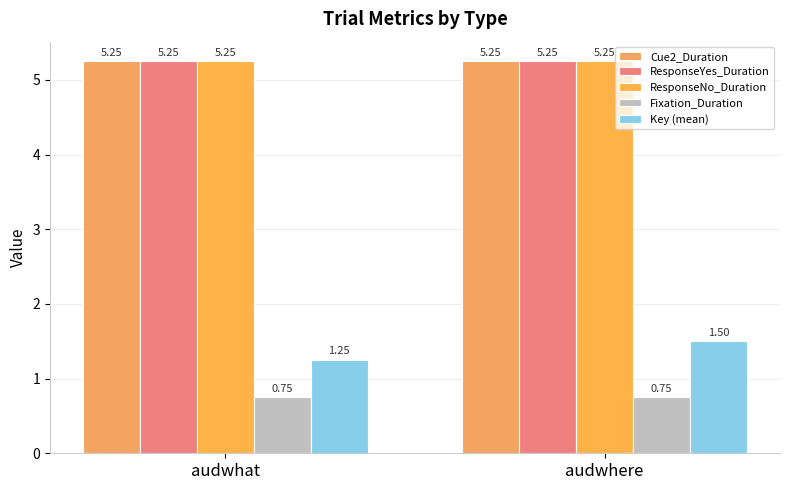

List the series in order of their peak value, lowest first.

Fixation_Duration, Key (mean), Cue2_Duration, ResponseYes_Duration, ResponseNo_Duration